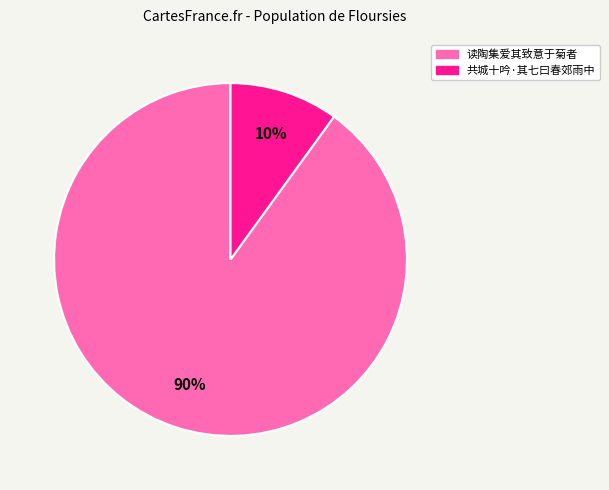

Which slice is the smallest?

共城十吟·其七曰春郊雨中